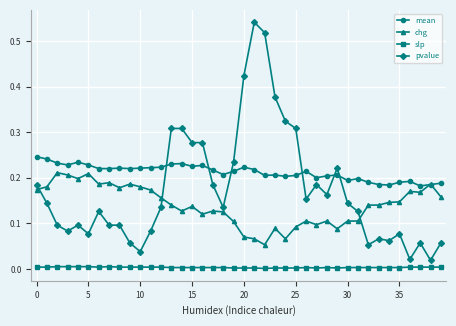

True or false: chg has more than 0 points higher than both neighbors.

True